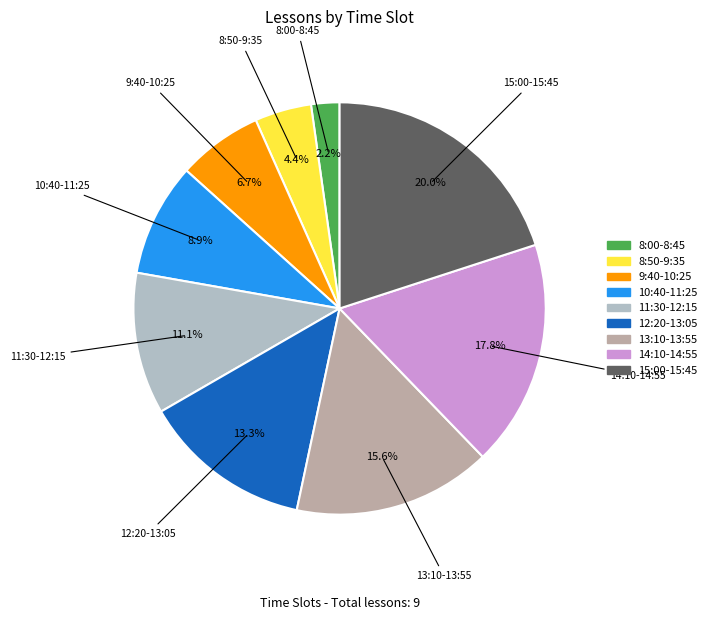

What is the largest slice in the pie chart?

15:00-15:45